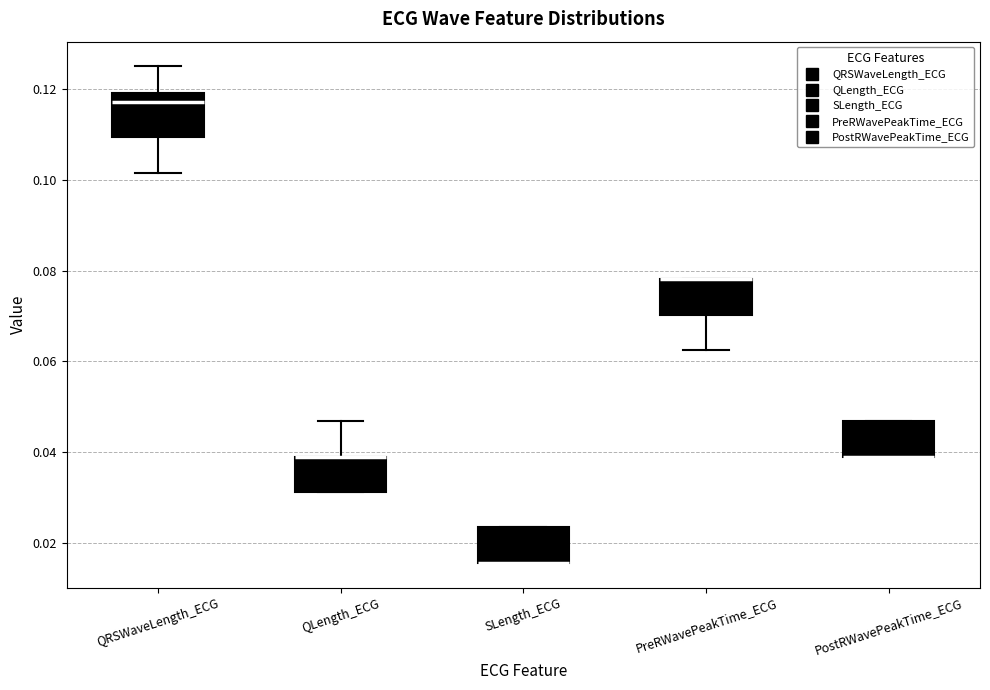

Reading left to right, read every box against the y-axis: the position of its median line, the range the box covers, and the ends of its whiskers. The values are not printed on the chart, so give them approximately, as read against the axis.

QRSWaveLength_ECG: median 0.118, box 0.110 to 0.120, whiskers 0.102 to 0.126
QLength_ECG: median 0.040 (drawn on the box's upper edge), box 0.032 to 0.040, whiskers 0.032 to 0.046
SLength_ECG: median 0.016 (drawn on the box's lower edge), box 0.016 to 0.024, whiskers 0.016 to 0.024
PreRWavePeakTime_ECG: median 0.078 (drawn on the box's upper edge), box 0.070 to 0.078, whiskers 0.062 to 0.078
PostRWavePeakTime_ECG: median 0.040 (drawn on the box's lower edge), box 0.040 to 0.046, whiskers 0.040 to 0.046